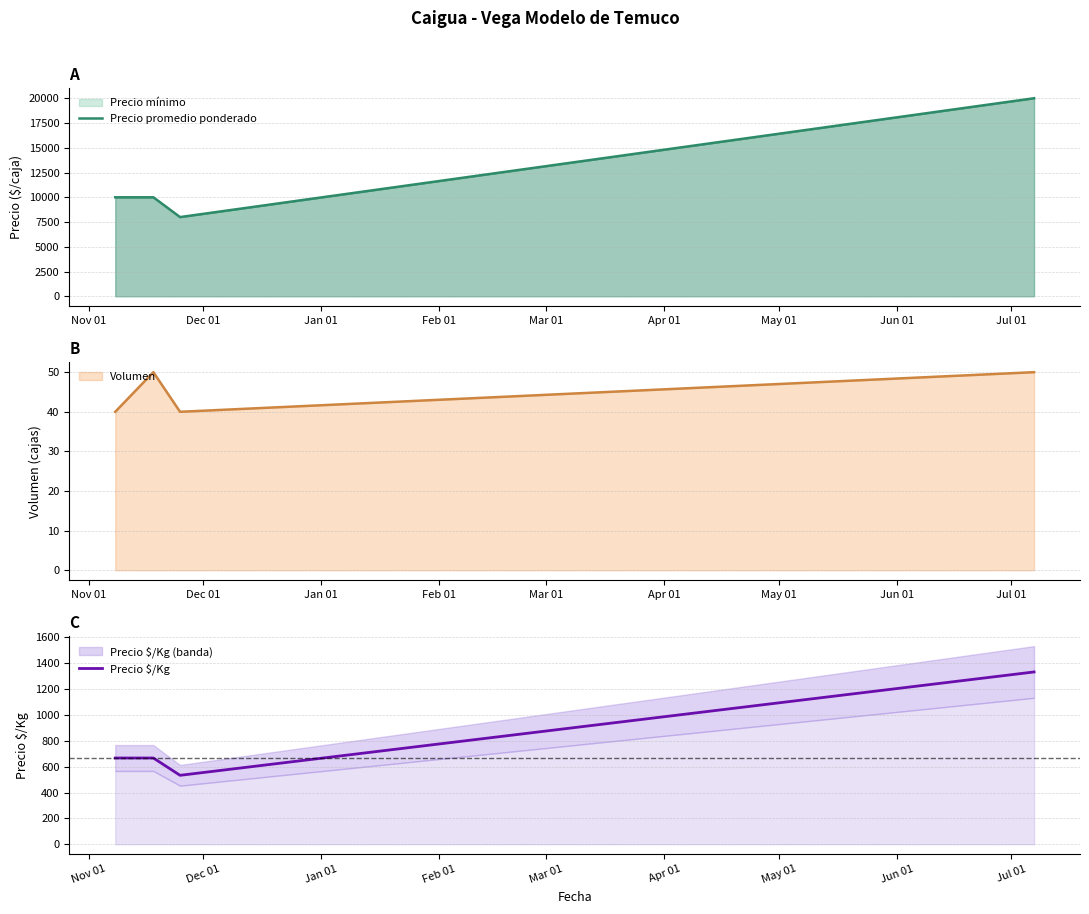

Does the chart have visible grid lines?

Yes